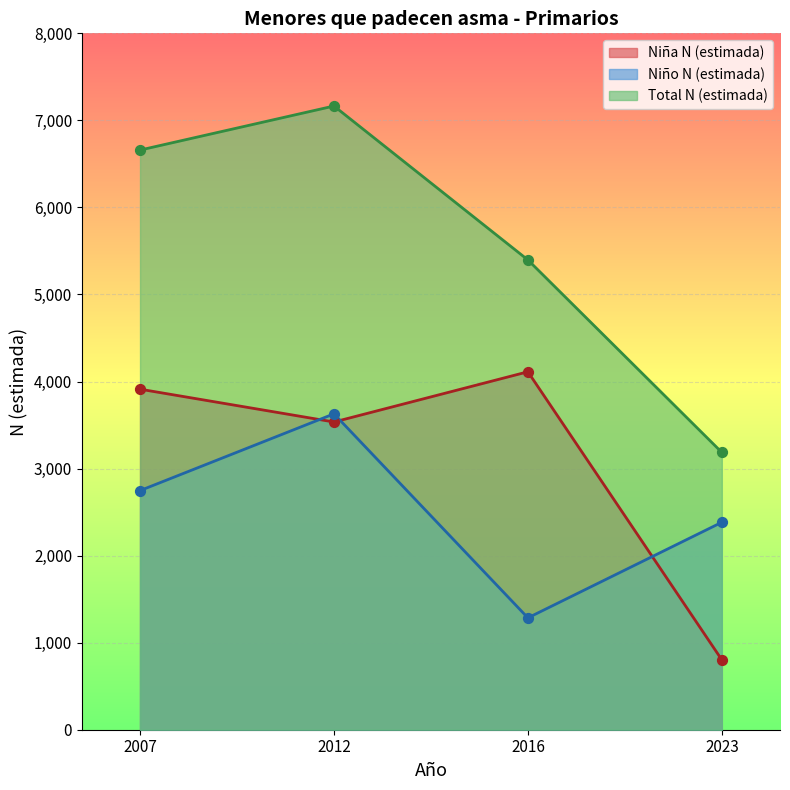

Which series has the largest total across all categories?

Total N (estimada)